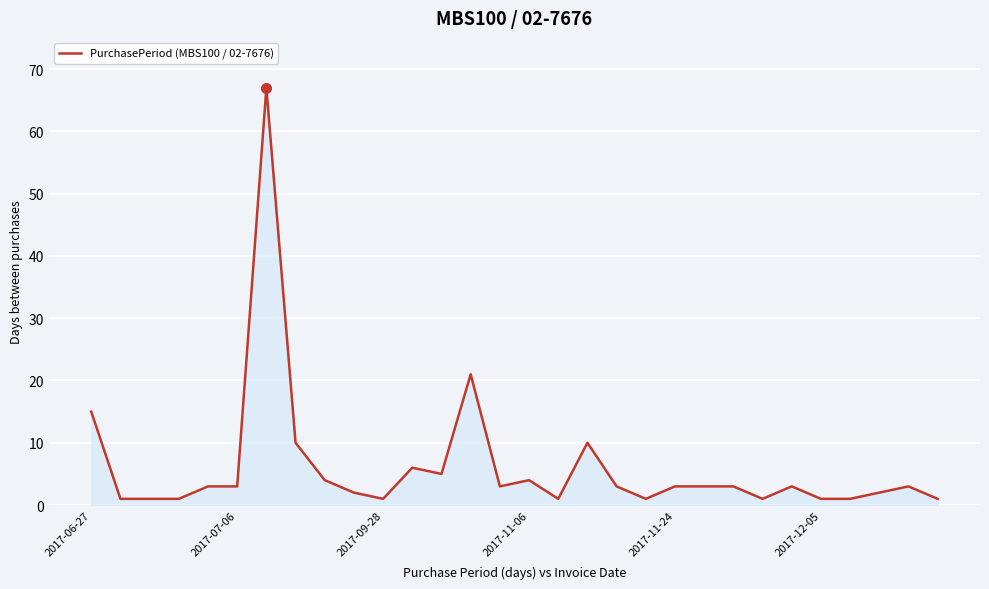

What is the difference between the maximum and minimum values?

66